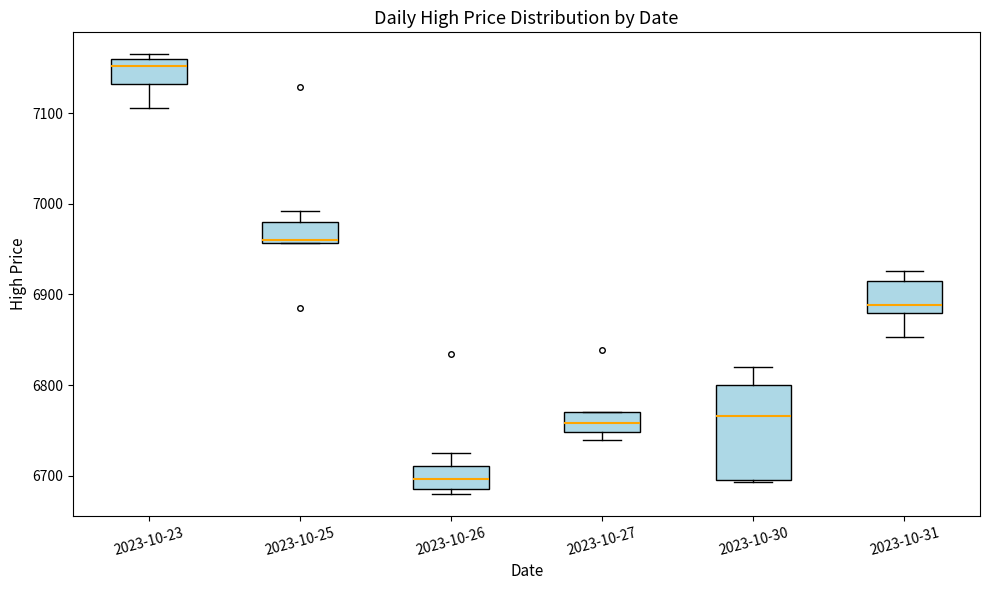

Reading left to right, read every box against the y-axis: the position of its median line, the range the box covers, and the ends of its whiskers. The values are not printed on the chart, so give them approximately, as read against the axis.

2023-10-23: median 7150, box 7130 to 7160, whiskers 7110 to 7170
2023-10-25: median 6960 (just above the box's lower edge), box 6960 to 6980, whiskers 6960 to 6990
2023-10-26: median 6700, box 6690 to 6710, whiskers 6680 to 6720
2023-10-27: median 6760, box 6750 to 6770, whiskers 6740 to 6770
2023-10-30: median 6770, box 6700 to 6800, whiskers 6690 to 6820
2023-10-31: median 6890, box 6880 to 6920, whiskers 6850 to 6930